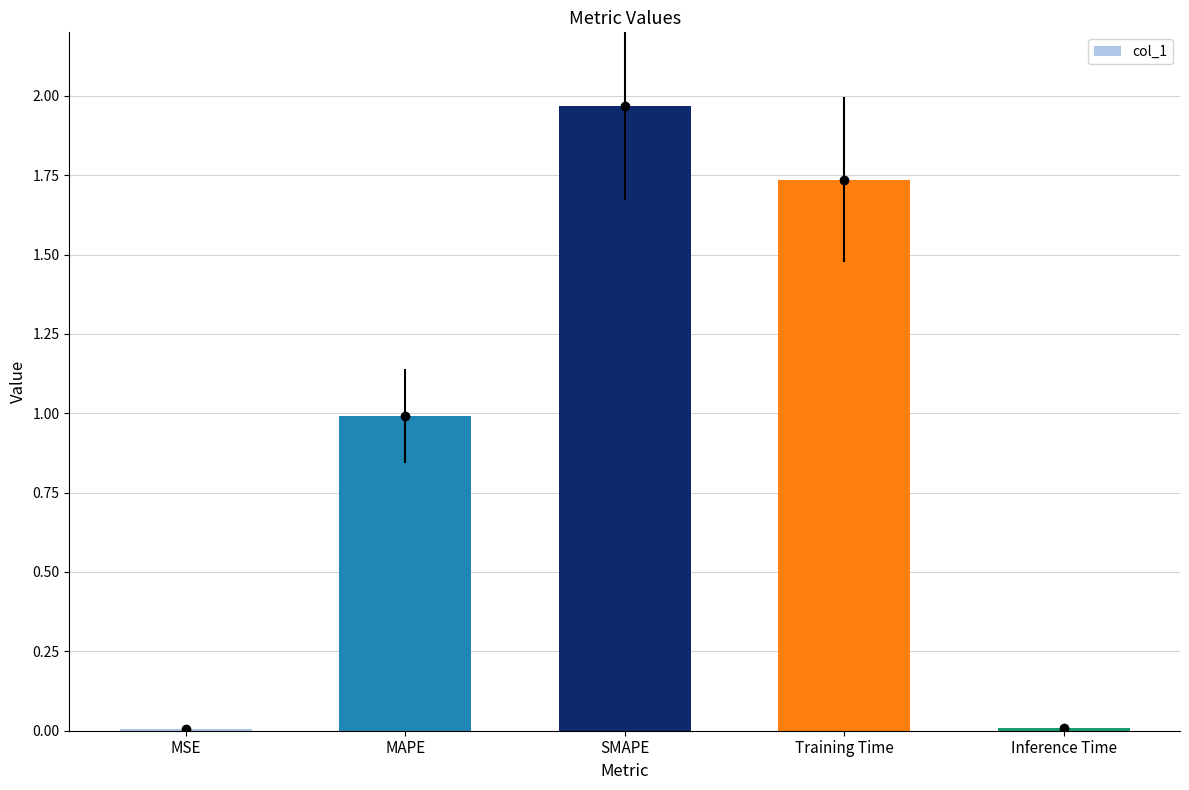

Which has a higher value, MAPE or Training Time?

Training Time